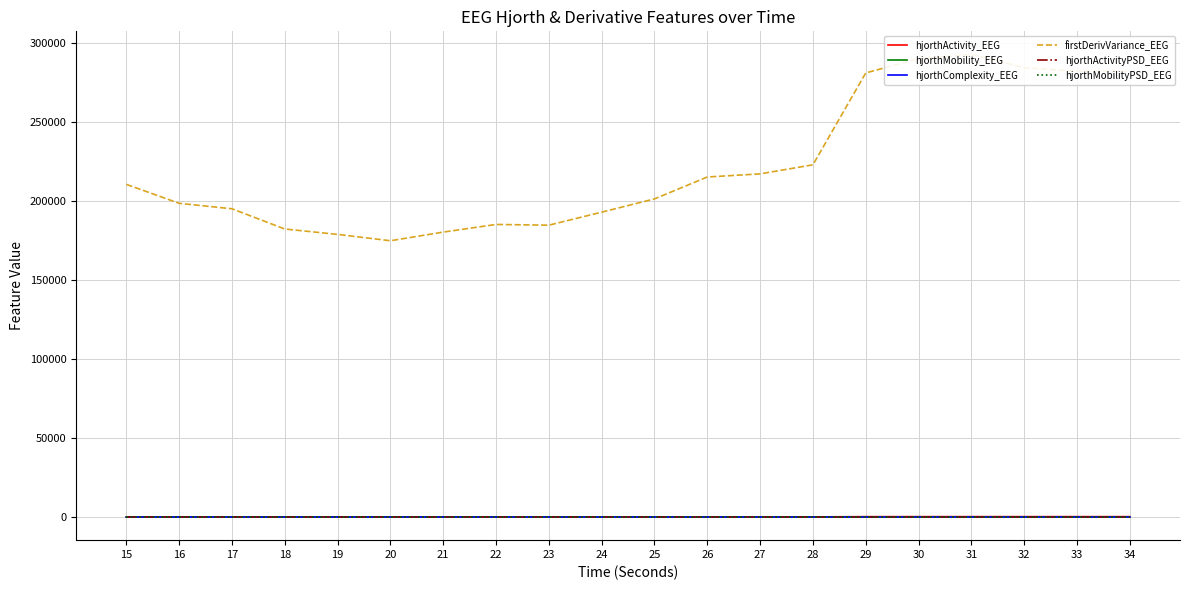

Reading right to left, transcribe all the data shown in this chart.

hjorthActivity_EEG: 244.7	240.7	243.2	245.7	243.9	235.2	96.8	91.4	87.1	78.7	72.6	54.7	54.4	50.1	49.4	53.1	55.1	57.3	62.1	72.7
hjorthMobility_EEG: 34.0	34.2	34.2	34.5	34.5	34.6	48.0	48.8	49.7	50.6	51.6	58.1	58.3	60.0	59.5	58.0	57.5	58.4	56.6	53.8
hjorthComplexity_EEG: 2.6	2.6	2.6	2.6	2.6	2.6	1.9	1.9	1.9	1.9	1.9	1.7	1.7	1.6	1.7	1.7	1.7	1.7	1.7	1.8
firstDerivVariance_EEG: 282122.1	282132.2	284518.3	292858.8	290212.7	281170.9	222995.1	217254.7	215273.1	201413.4	193017.0	184774.8	185235.2	180400.6	174911.4	178942.8	182349.3	195161.9	198619.0	210612.0
hjorthActivityPSD_EEG: 0.0	0.0	0.0	0.0	0.0	0.0	0.0	0.0	0.0	0.0	0.0	0.0	0.0	0.0	0.0	0.0	0.0	0.0	0.0	0.0
hjorthMobilityPSD_EEG: 1.4	1.5	1.4	1.5	1.4	1.5	1.4	1.6	1.4	1.5	1.4	1.4	1.6	1.5	1.7	1.6	1.6	1.5	1.5	2.0